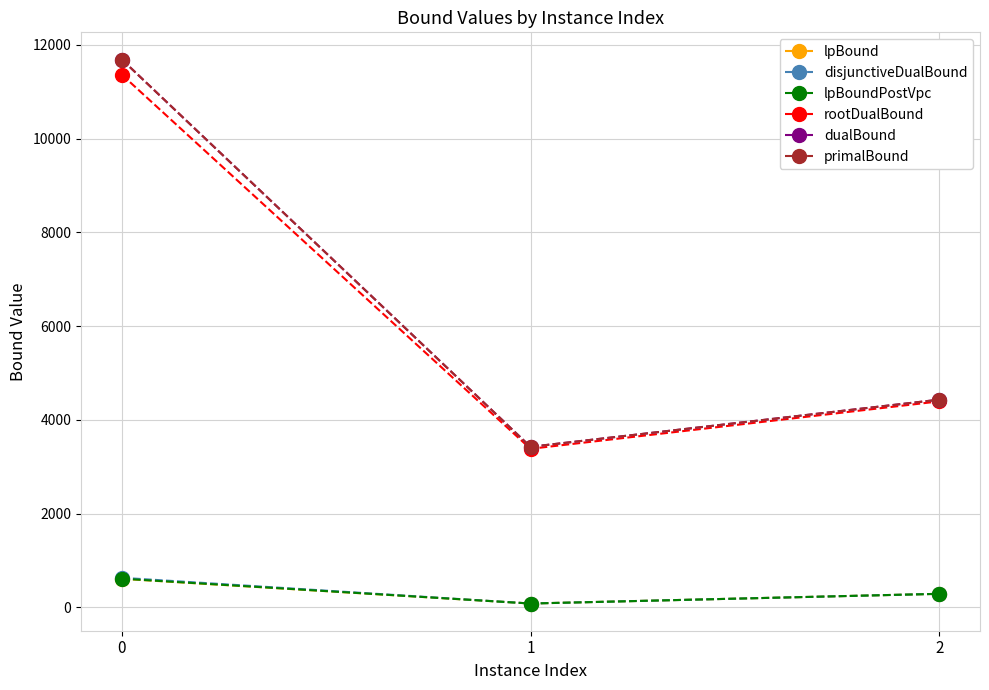

Does the chart have visible grid lines?

Yes